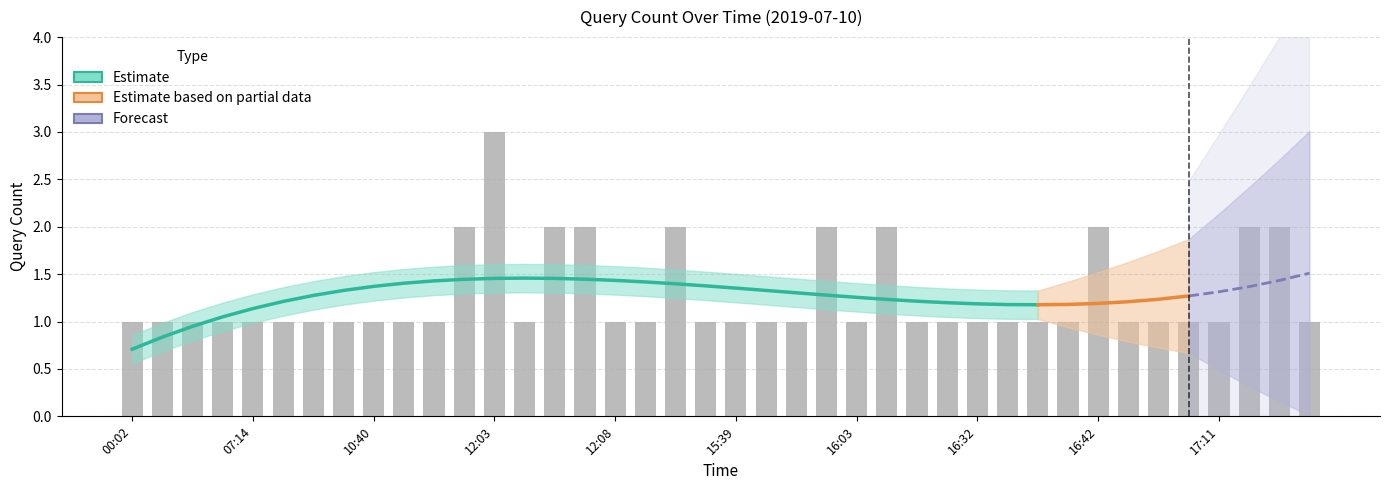

Does the chart contain any negative values?

No